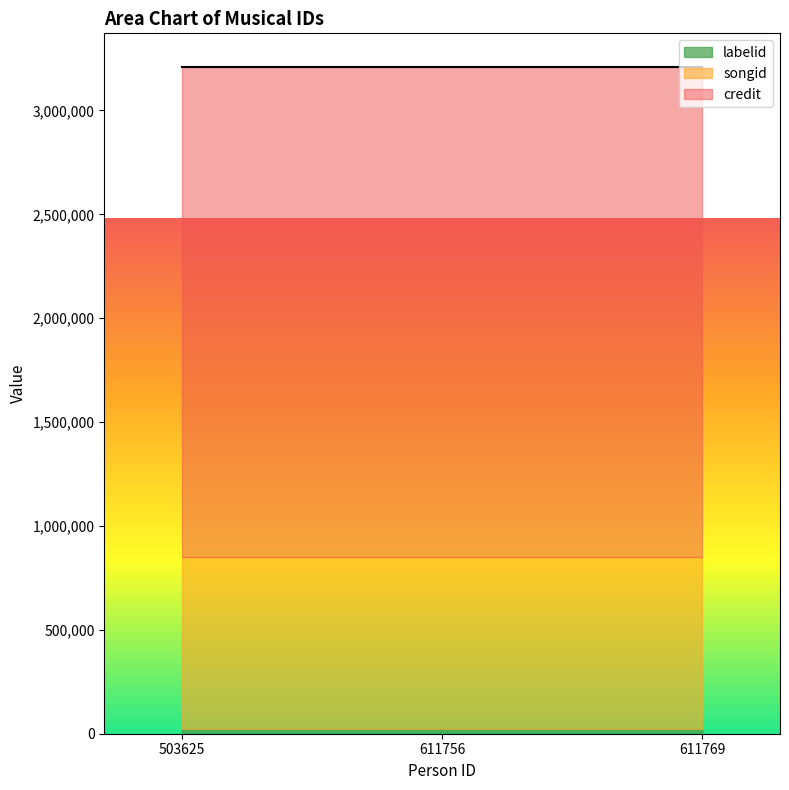

Rank the series at 611769 from lowest to highest value.

labelid, songid, credit